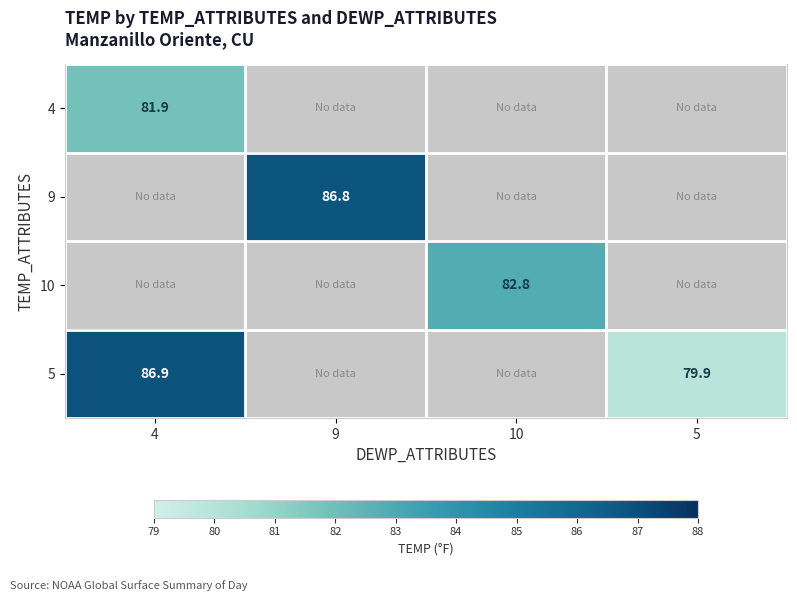

What is the maximum value for 4?

81.9